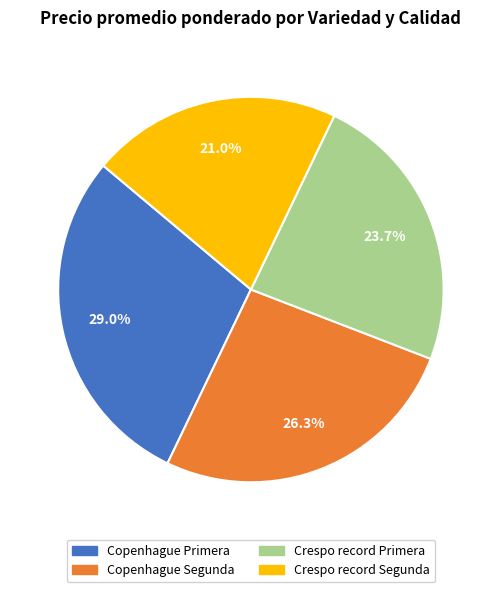

What portion of the pie excludes Crespo record Segunda?

79.0%